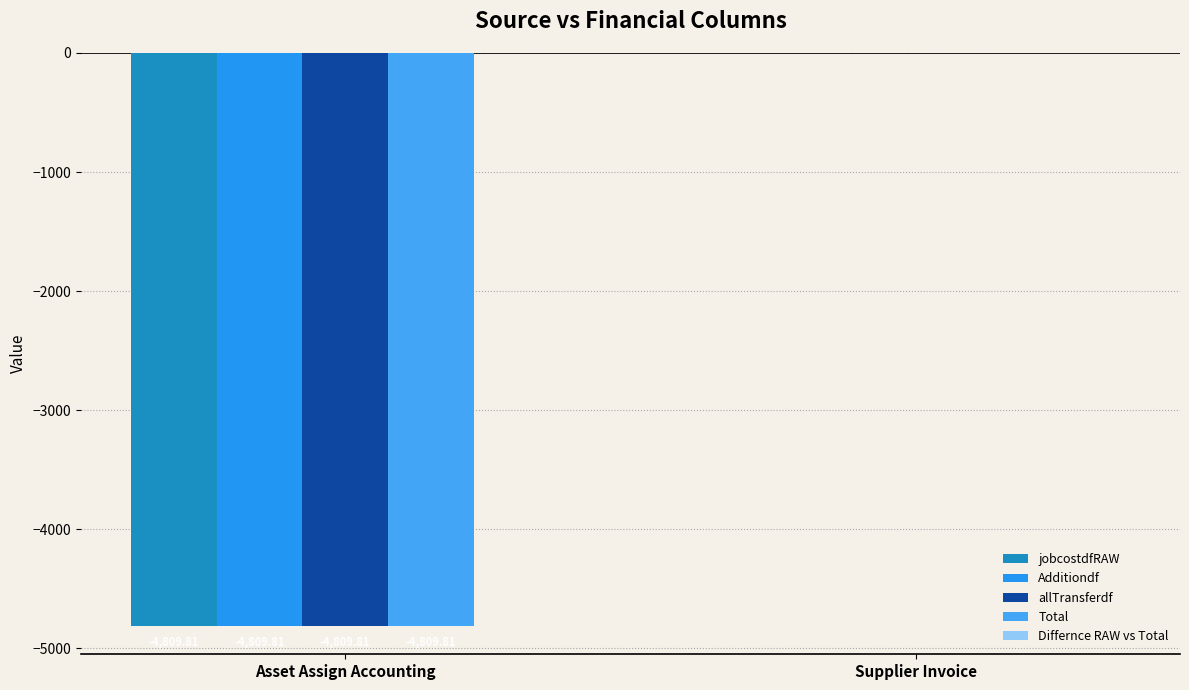

Does the chart contain stacked bars?

No